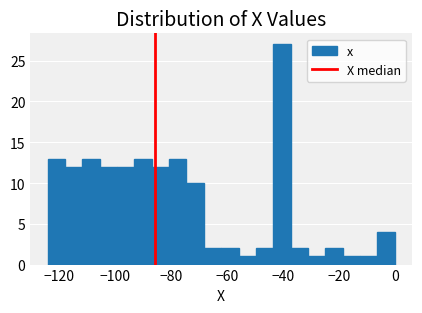

Read against the x-axis, roughly where is the centre of the tallest bar?

-40